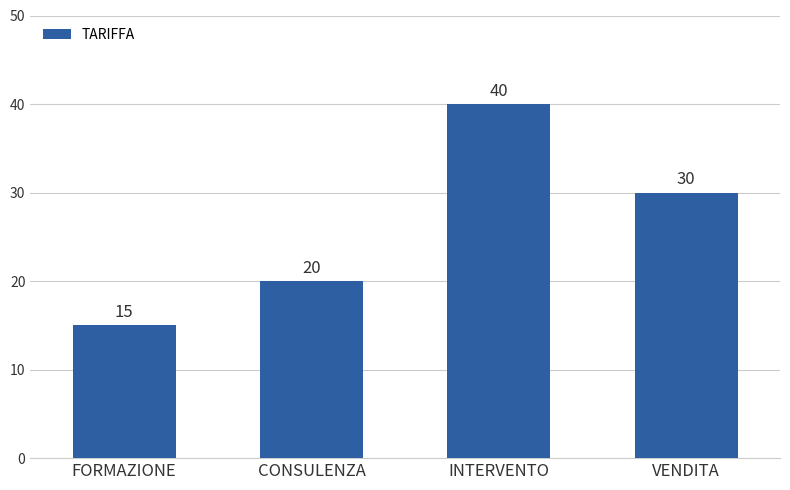

Reading left to right, list all the values displayed in this chart.

15	20	40	30